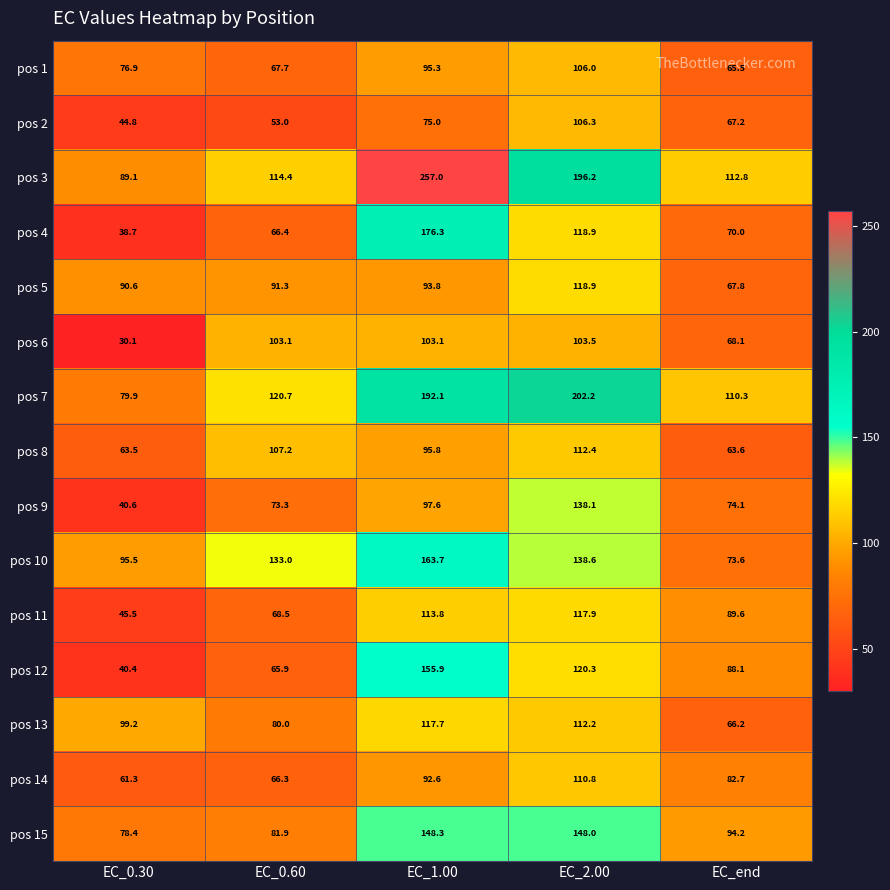

True or false: pos 9 has a value of 31.9 at EC_1.00.

False